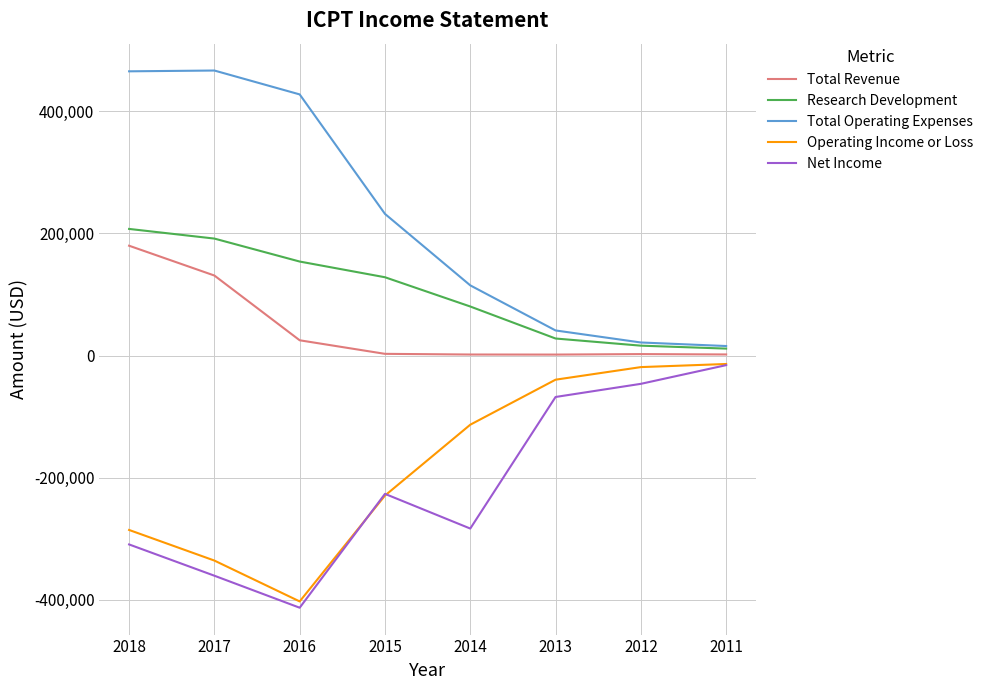

What is the lowest value of the Operating Income or Loss series?

-402500